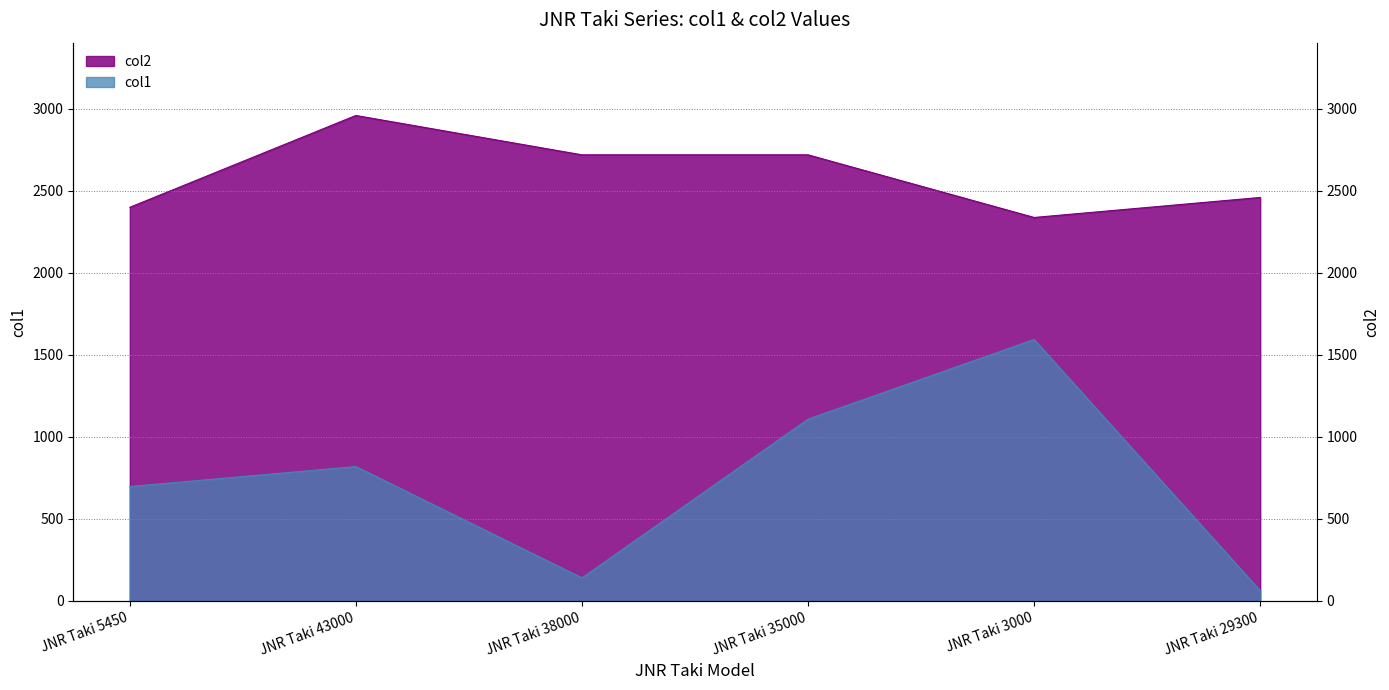

True or false: col1 and col2 cross at least once.

False